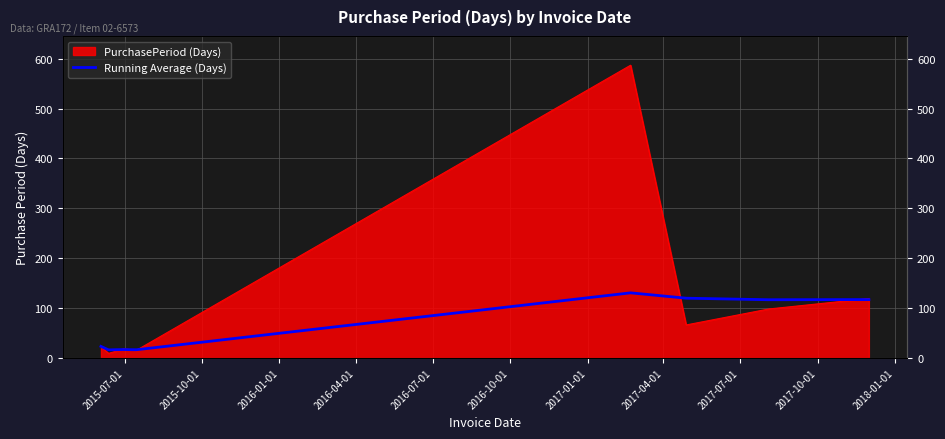

Reading left to right, transcribe all the data shown in this chart.

23.0	16.0	16.7	16.2	130.4	119.7	116.6	116.9